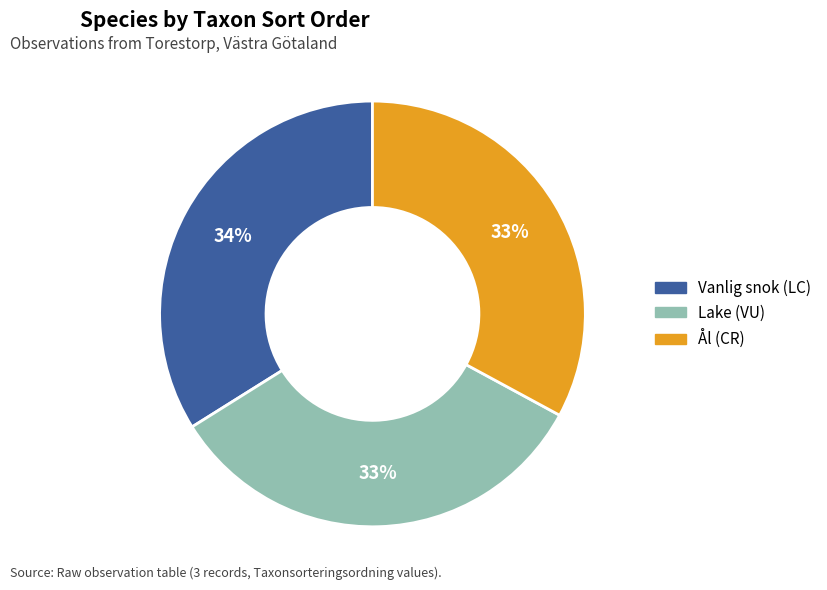

Do Lake (VU) and Vanlig snok (LC) together represent more than half of the pie?

Yes